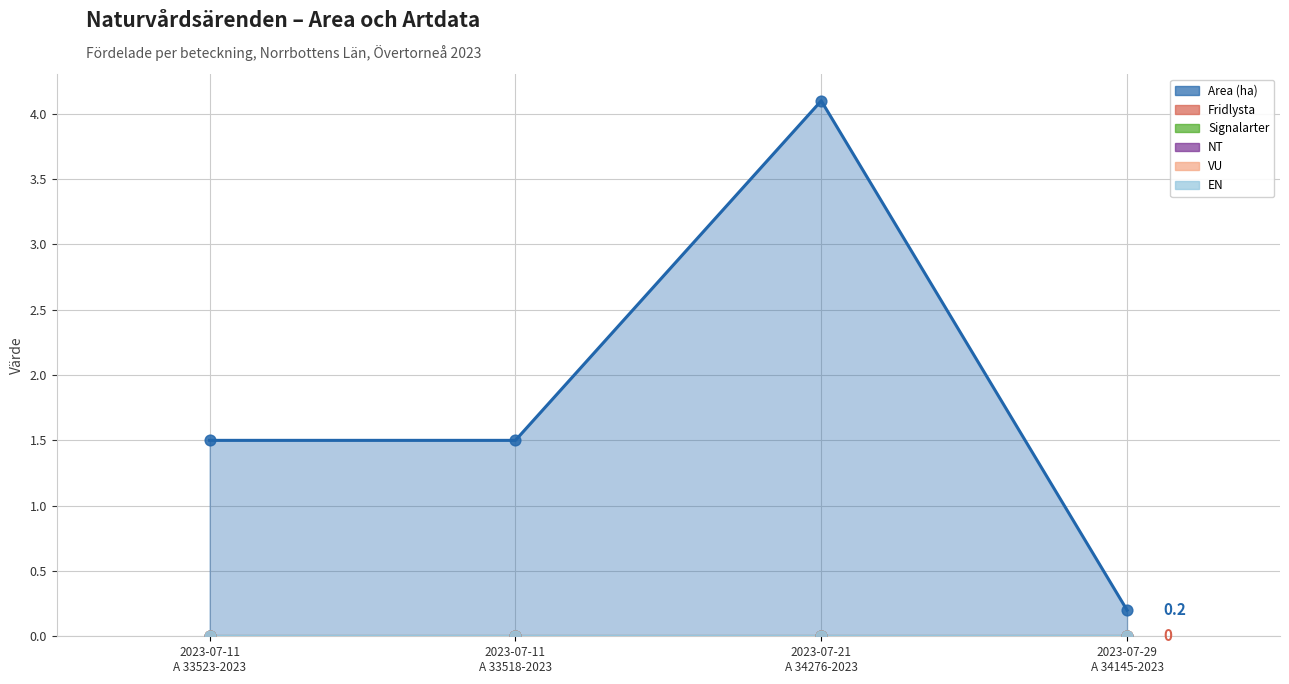

What is the total value across all series at A 34276-2023?

4.1